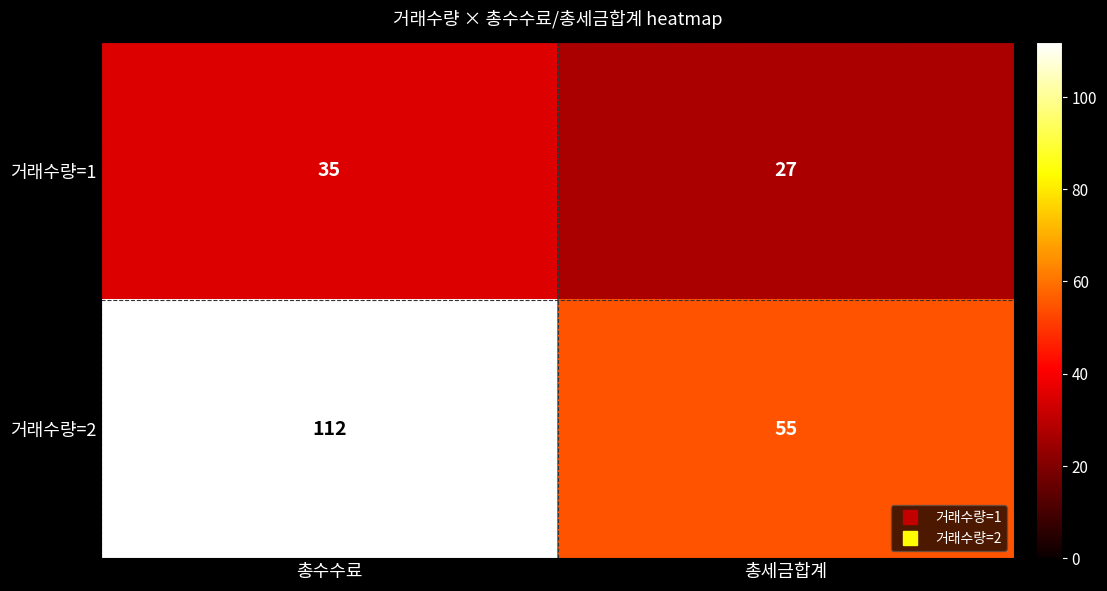

Is it true that 거래수량=2 equals 94 at 총세금합계?

False